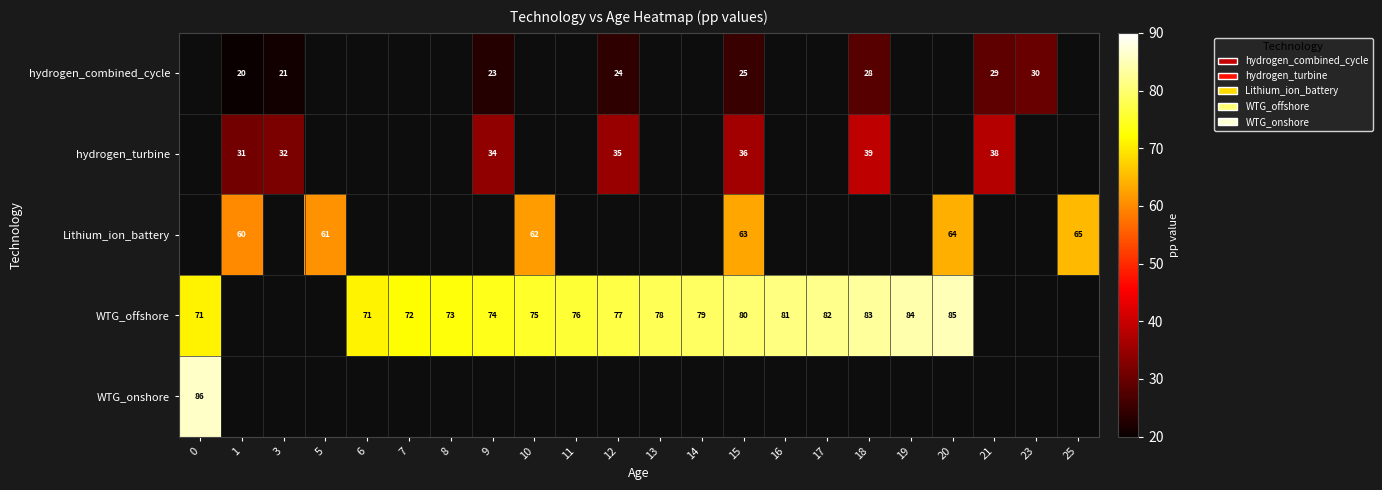

What is the difference between the WTG_offshore values at 10 and 20?

10